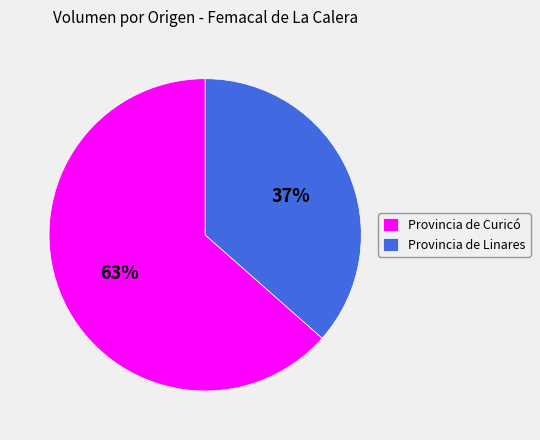

To the nearest percent, what percentage of the pie is Provincia de Curicó?

63%